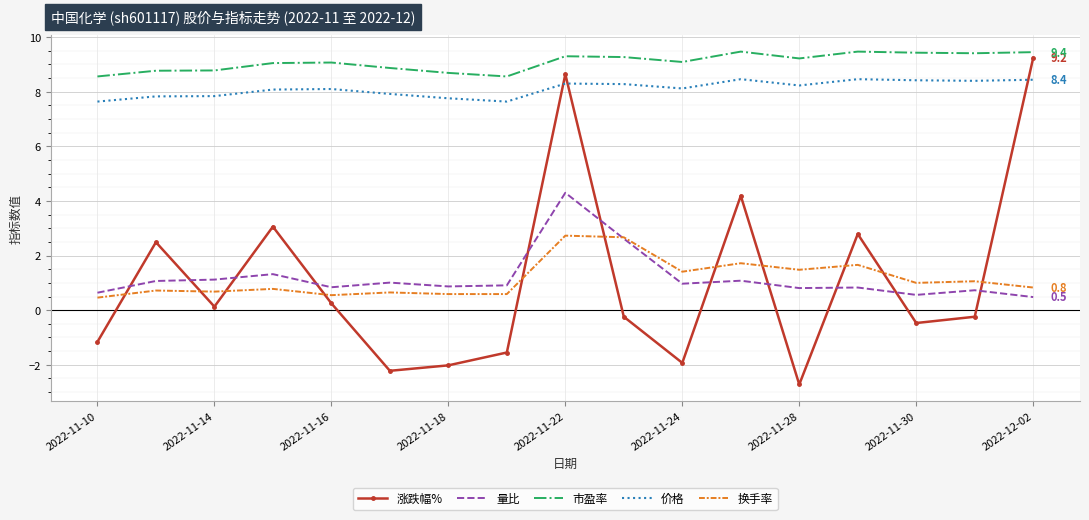

Which series has the largest total across all categories?

市盈率